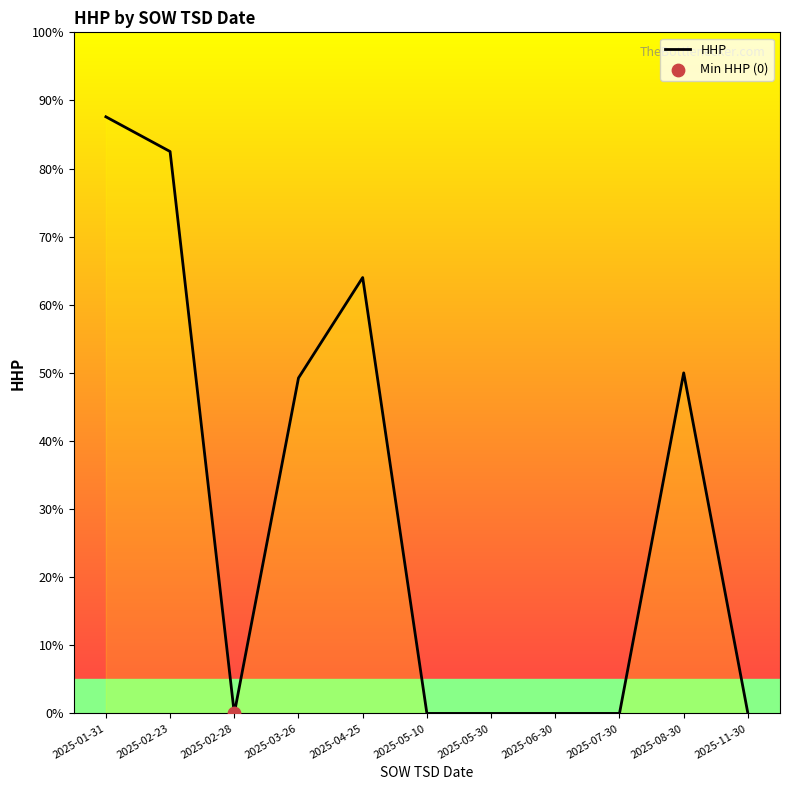

Between 2025-07-30 and 2025-02-28, which is larger?

2025-07-30